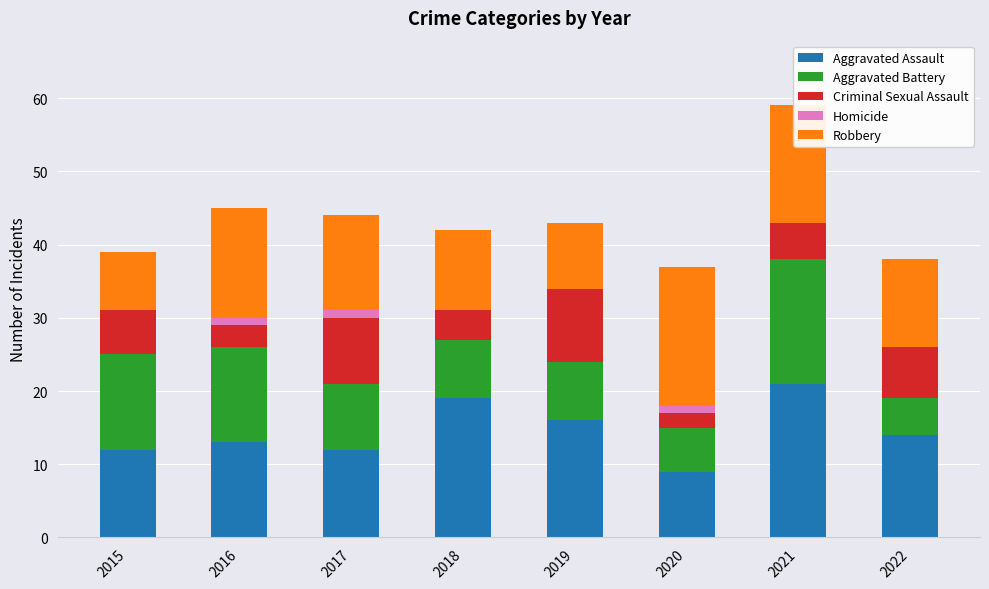

At which category is the sum across all series the highest?

2021